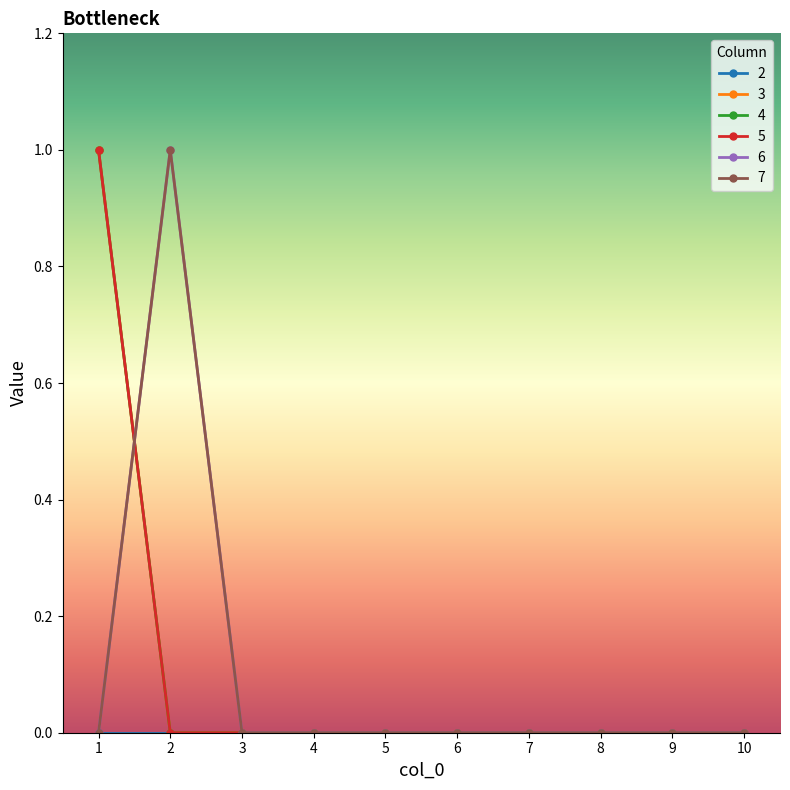

Where do 6 and 3 first cross each other?

1 and 2